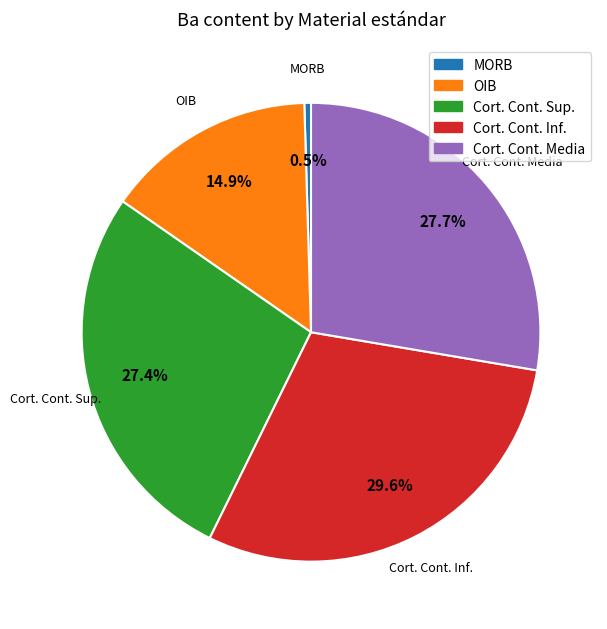

What is the smallest slice in the pie chart?

MORB